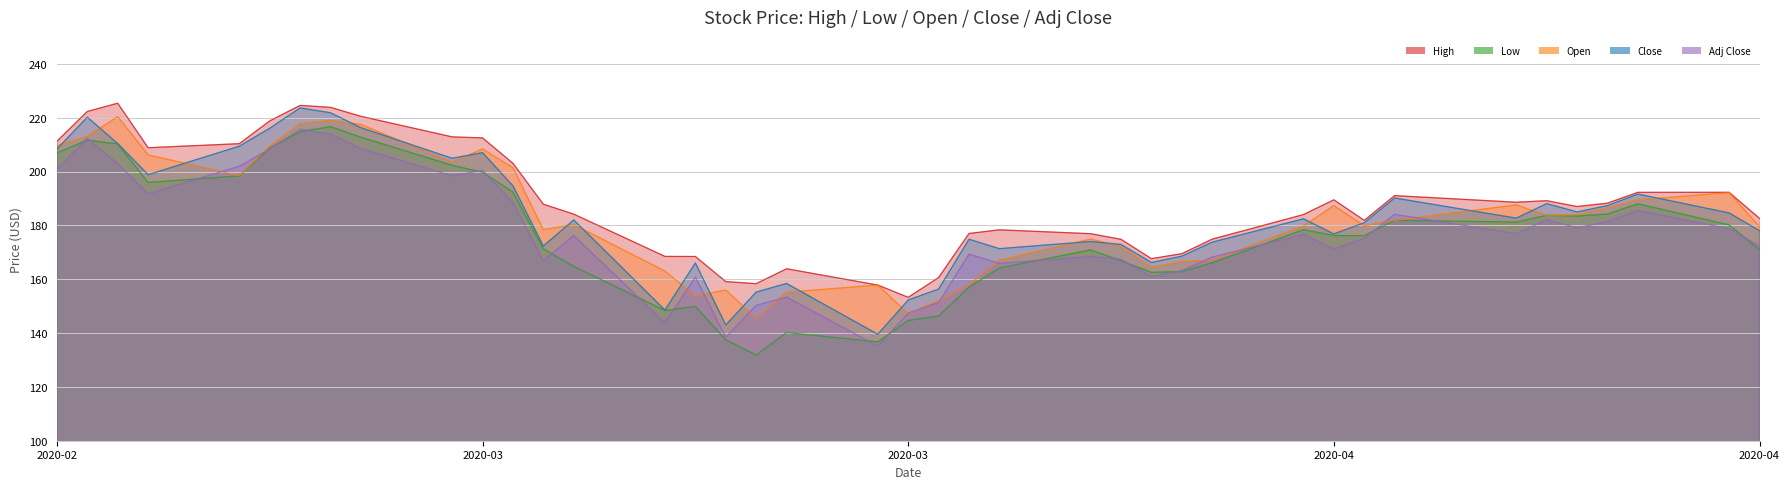

What is the lowest value of the Close series?

139.5